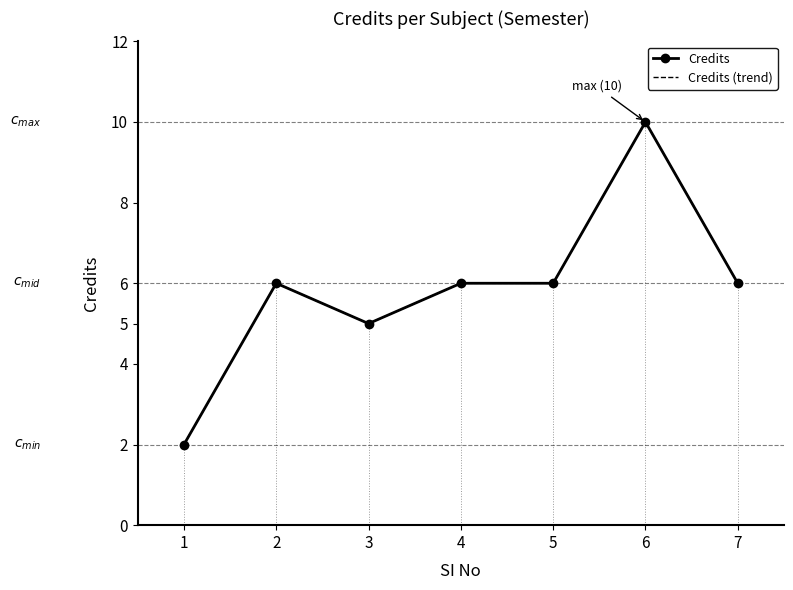

At how many categories does at least one series exceed 3?

6